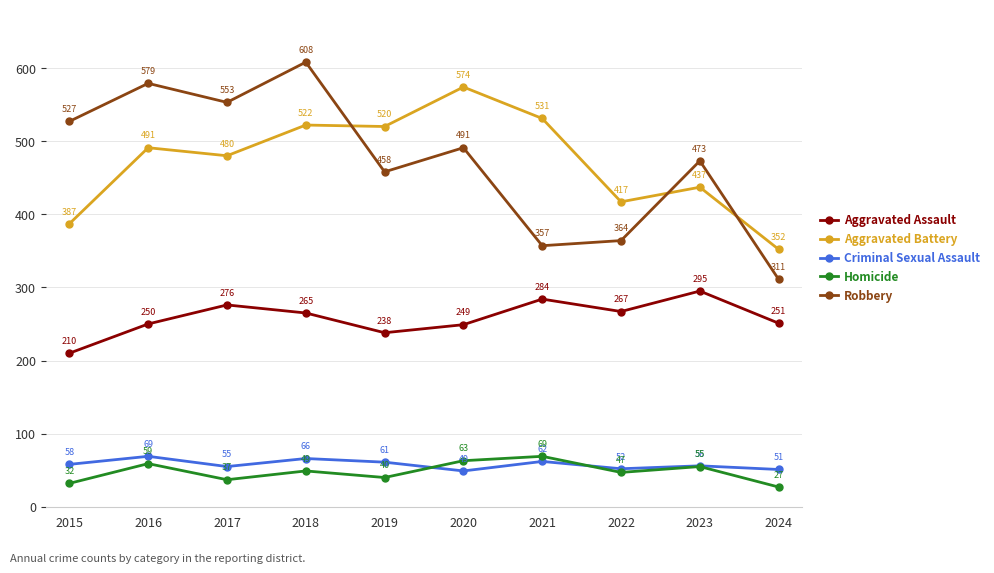

Where is the first local minimum for Aggravated Battery?

2017